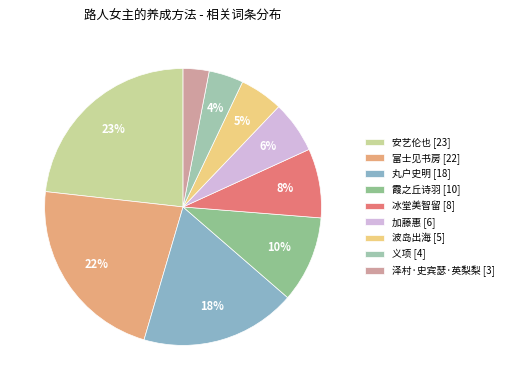

Which slice is the largest?

安艺伦也